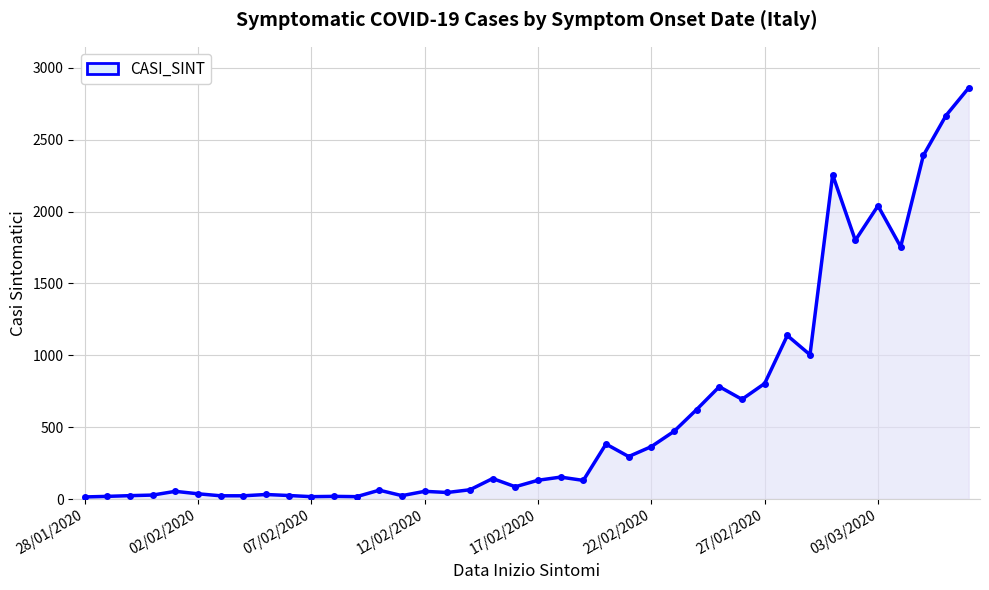

What is the greatest value displayed?

2860